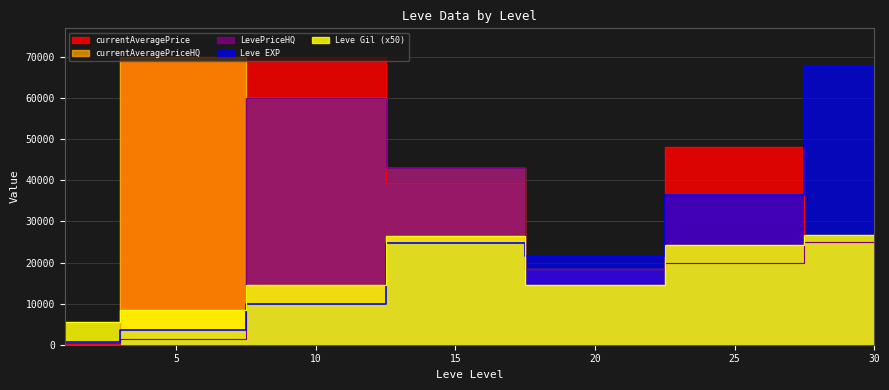

Read the Leve EXP value at 1.

630.0